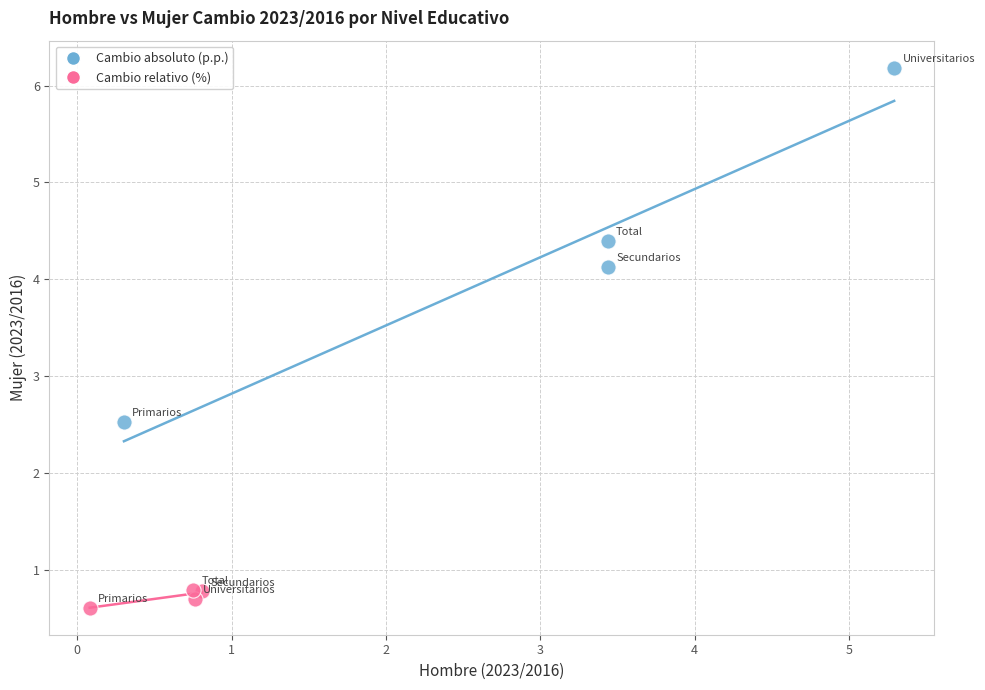

Which series reaches the minimum Y coordinate?

Cambio relativo (%)